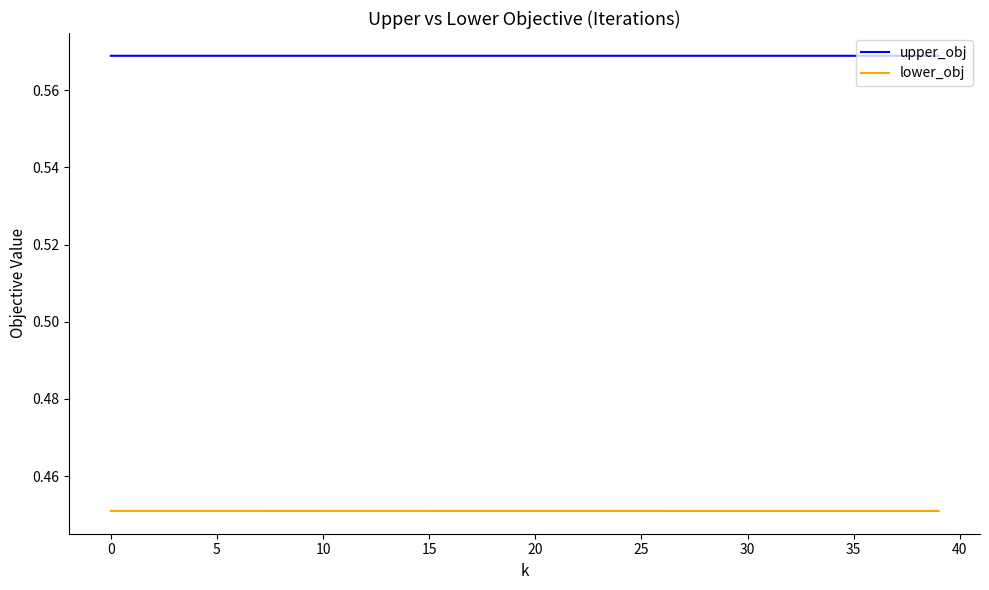

True or false: upper_obj and lower_obj cross at least once.

False